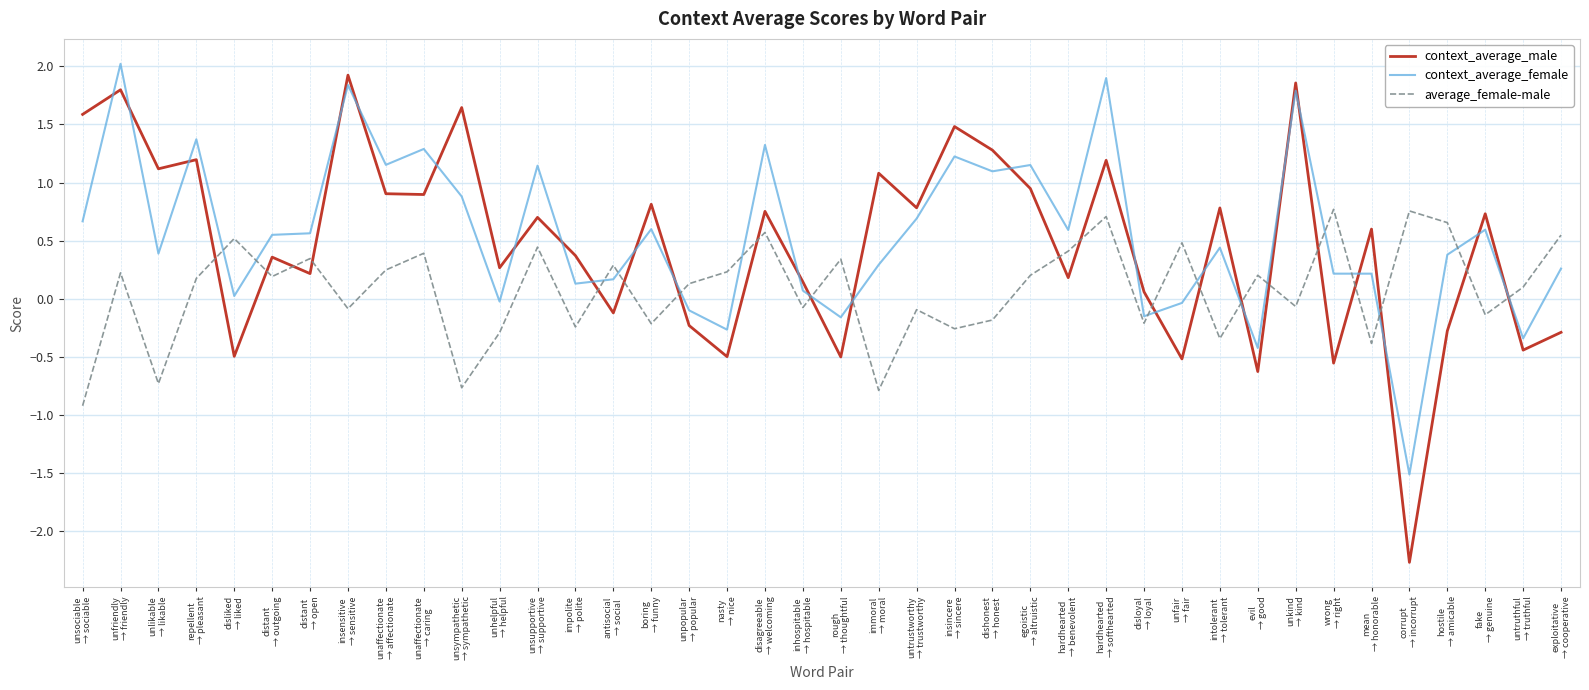

True or false: context_average_female and context_average_male cross at least once.

True